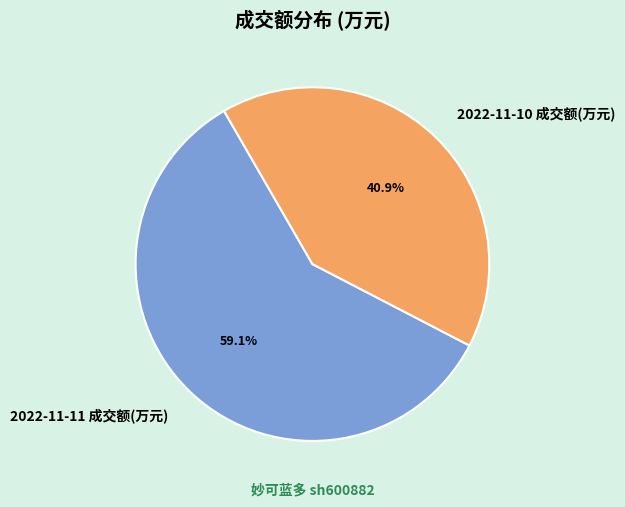

Is the sum of 2022-11-11 成交额(万元) and 2022-11-10 成交额(万元) greater than half?

Yes